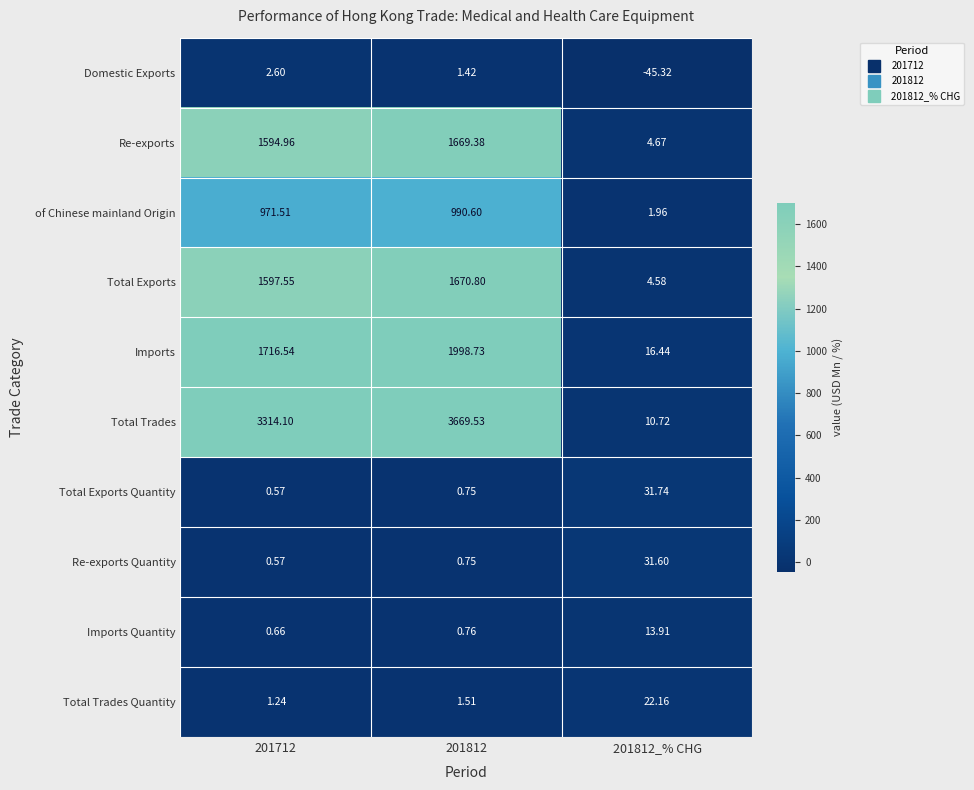

What is the total value across all series at 201812_% CHG?

92.5